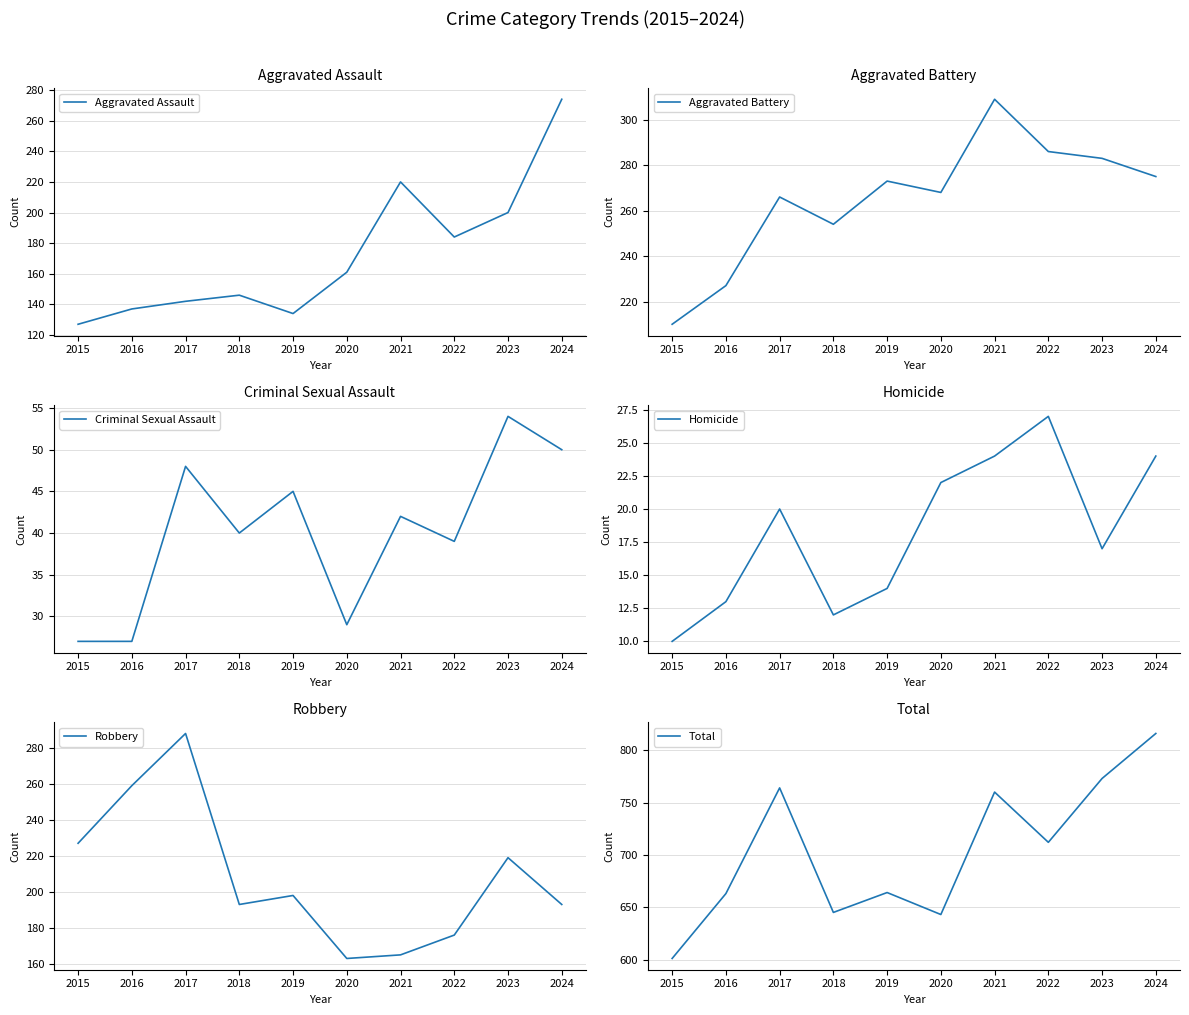

What is the value of the Criminal Sexual Assault point at the 10th from the left?

50